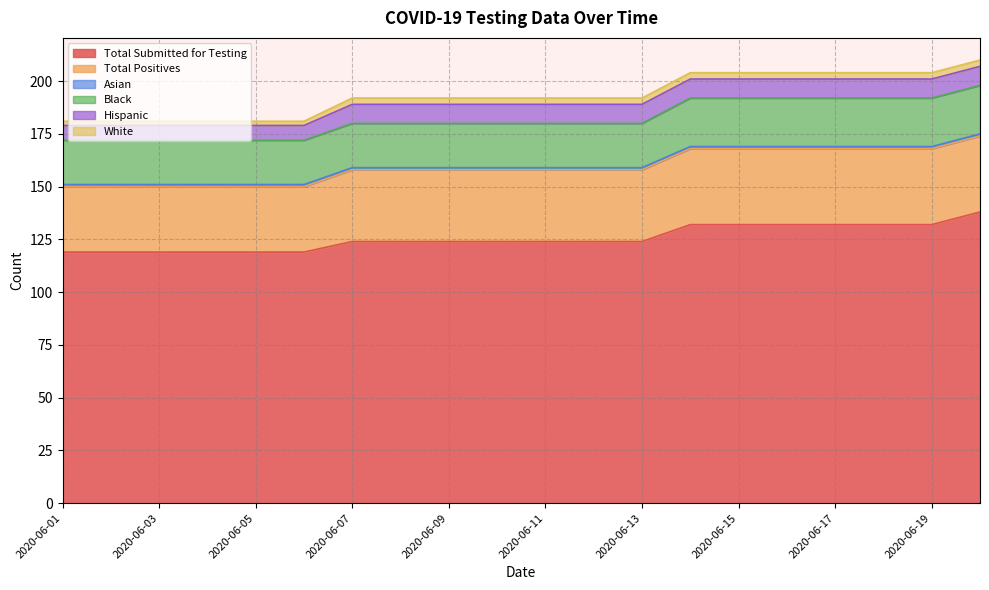

True or false: Total Positives and White intersect in this chart.

False